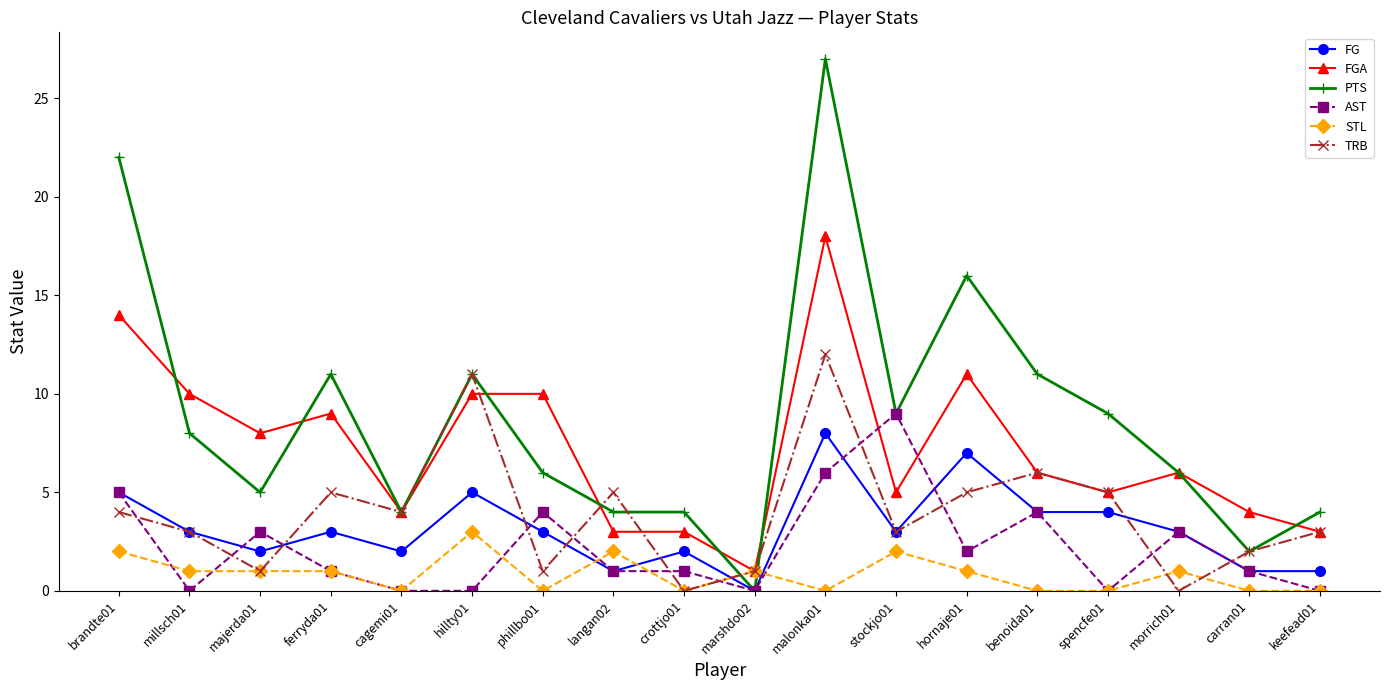

Reading left to right, list all the values displayed in this chart.

FG: 5	3	2	3	2	5	3	1	2	0	8	3	7	4	4	3	1	1
FGA: 14	10	8	9	4	10	10	3	3	1	18	5	11	6	5	6	4	3
PTS: 22	8	5	11	4	11	6	4	4	0	27	9	16	11	9	6	2	4
AST: 5	0	3	1	0	0	4	1	1	0	6	9	2	4	0	3	1	0
STL: 2	1	1	1	0	3	0	2	0	1	0	2	1	0	0	1	0	0
TRB: 4	3	1	5	4	11	1	5	0	1	12	3	5	6	5	0	2	3